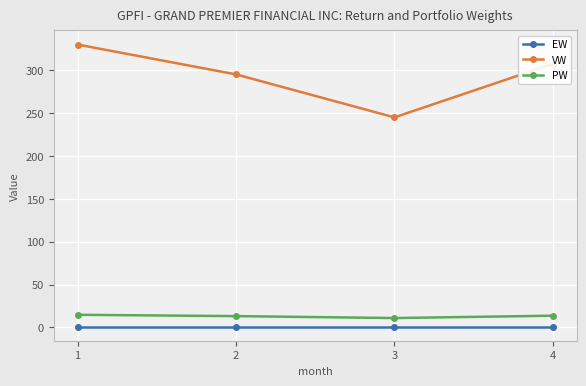

True or false: EW and PW intersect in this chart.

False